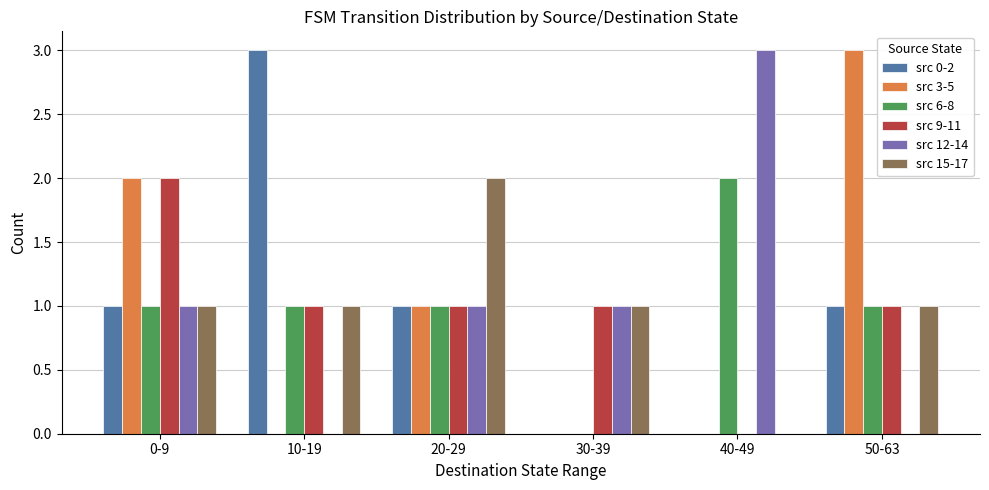

What is the maximum value shown in the chart?

3